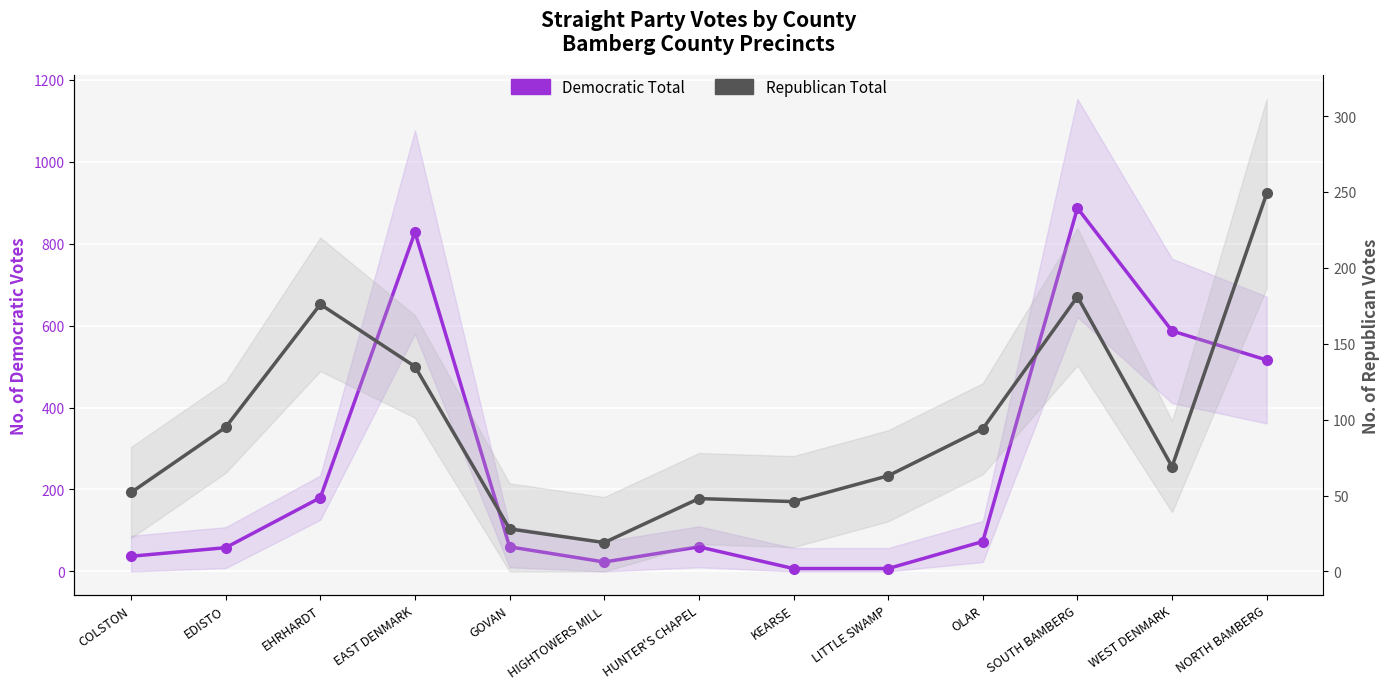

List the series in order of their overall mean, lowest first.

Republican Total, Democratic Total